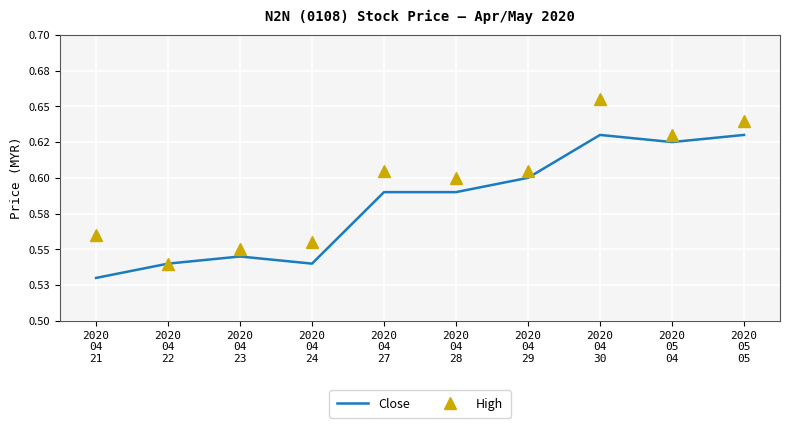

Which series has the largest range (max minus min)?

High